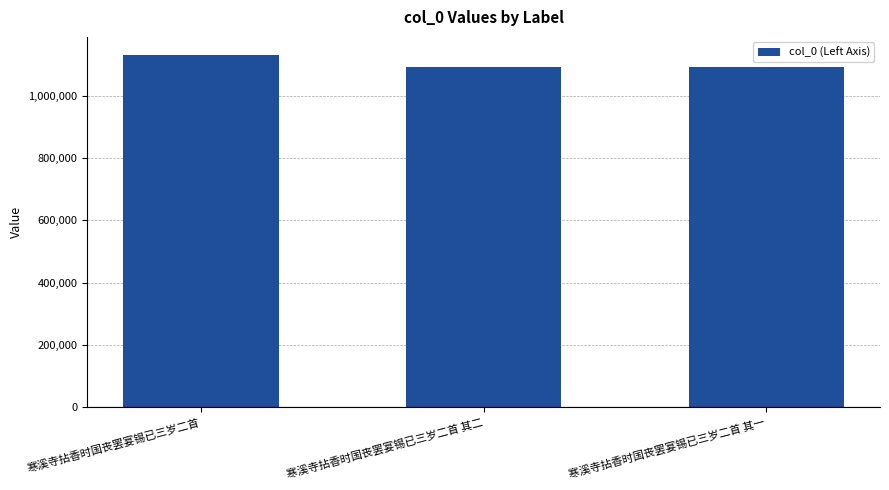

Which category has the highest value across all series?

寒溪寺拈香时国丧罢宴锡已三岁二首